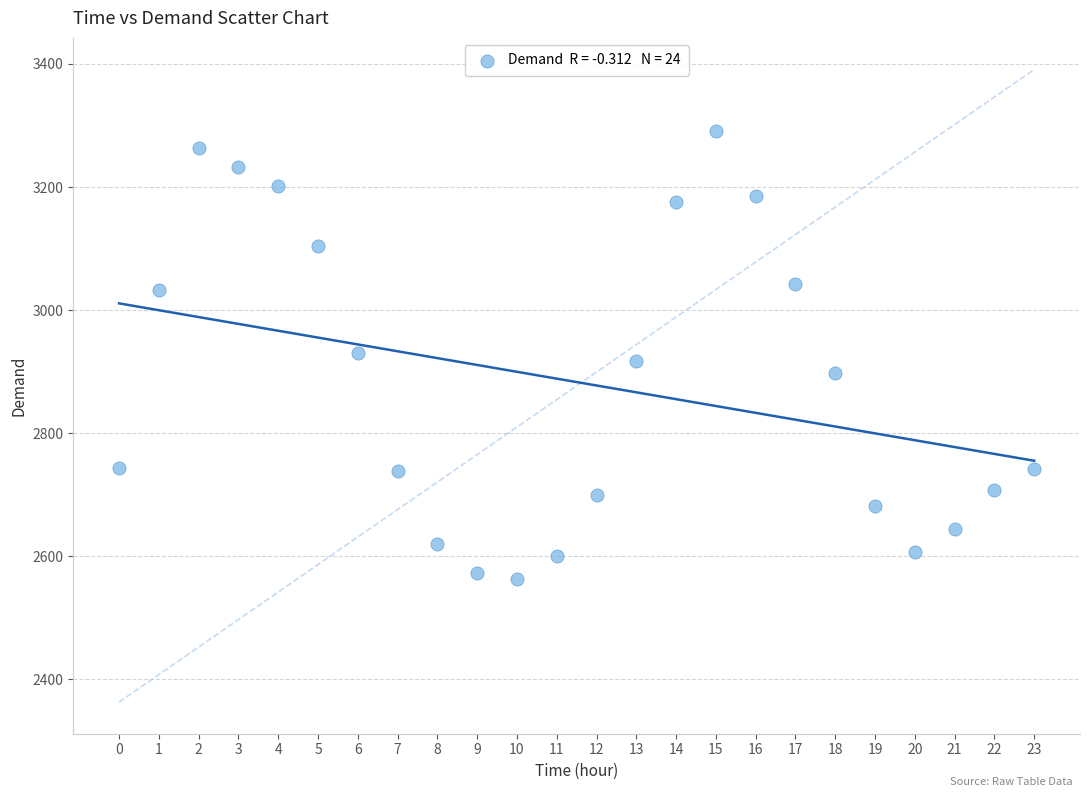

What is the range of Y values (max minus min)?

728